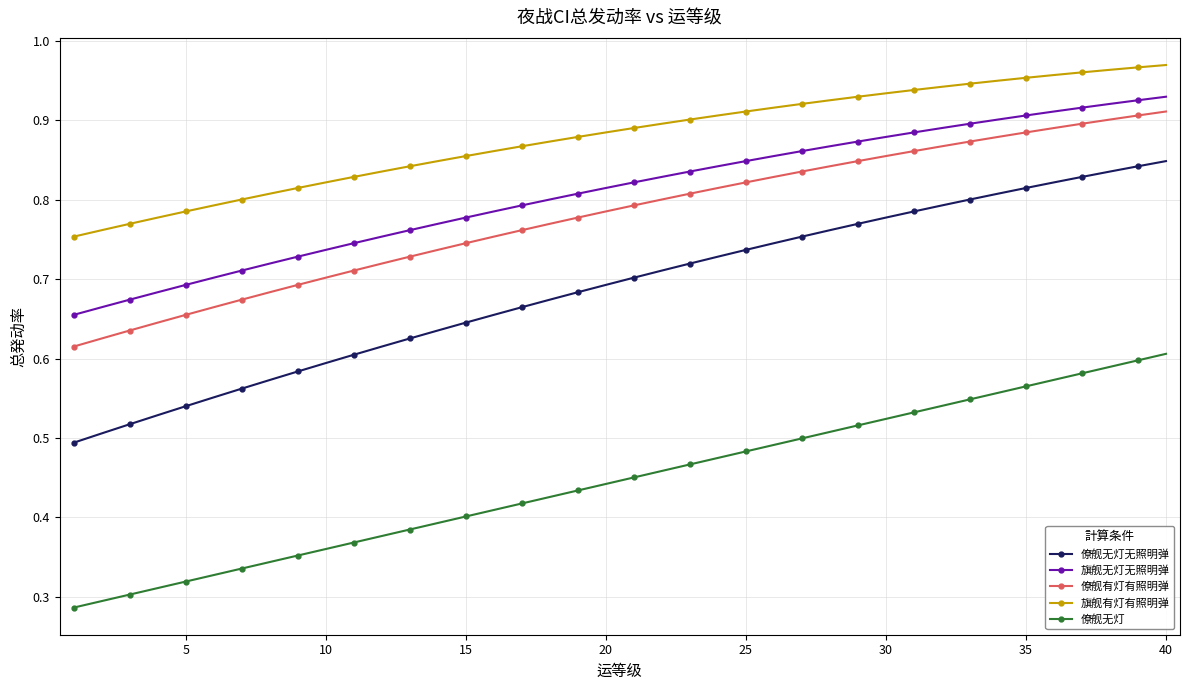

The 僚舰无灯无照明弹_总发动率 series shows 0.3 at 13. True or false?

False